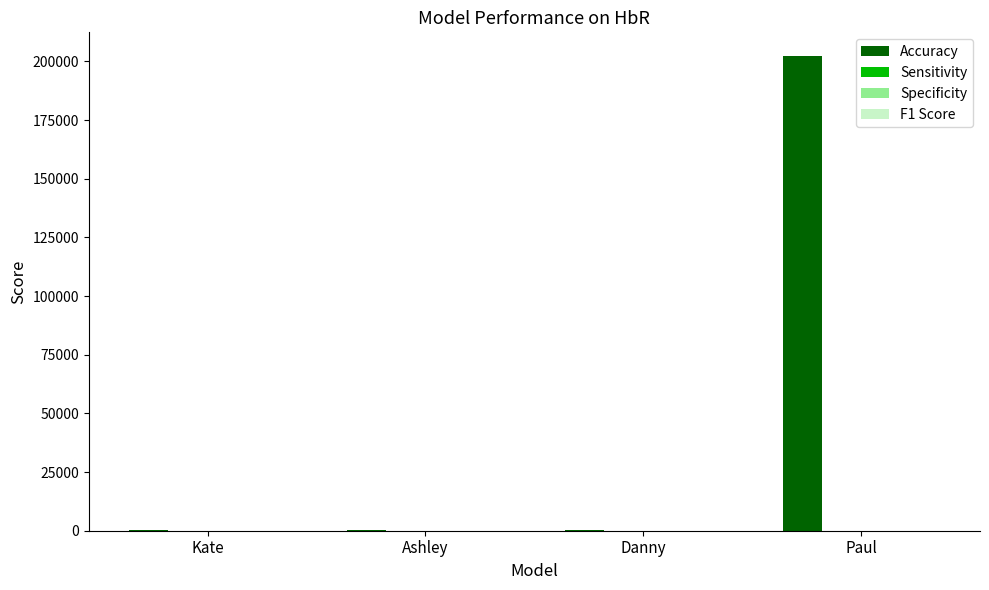

Which series has the widest spread of values?

Accuracy